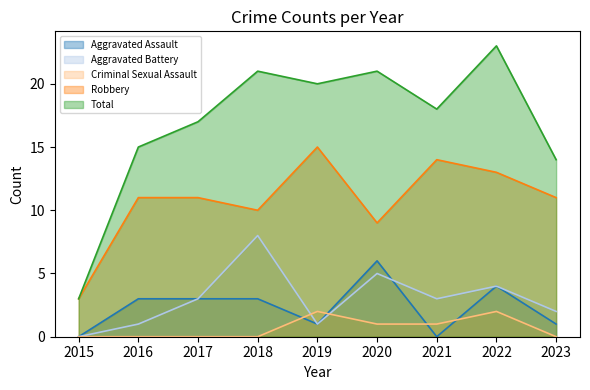

What is the value of the Robbery point at the 9th from the left?

11